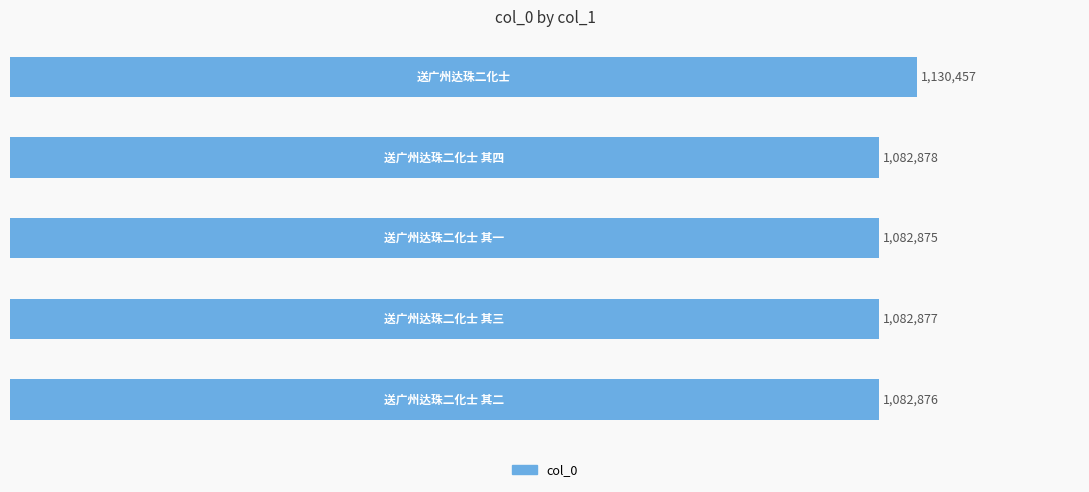

What is the minimum value shown in the chart?

1082875